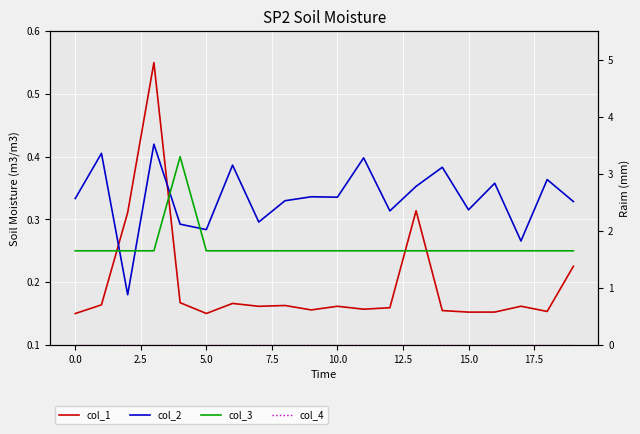

List the series in order of their overall mean, lowest first.

col_4, col_1, col_3, col_2